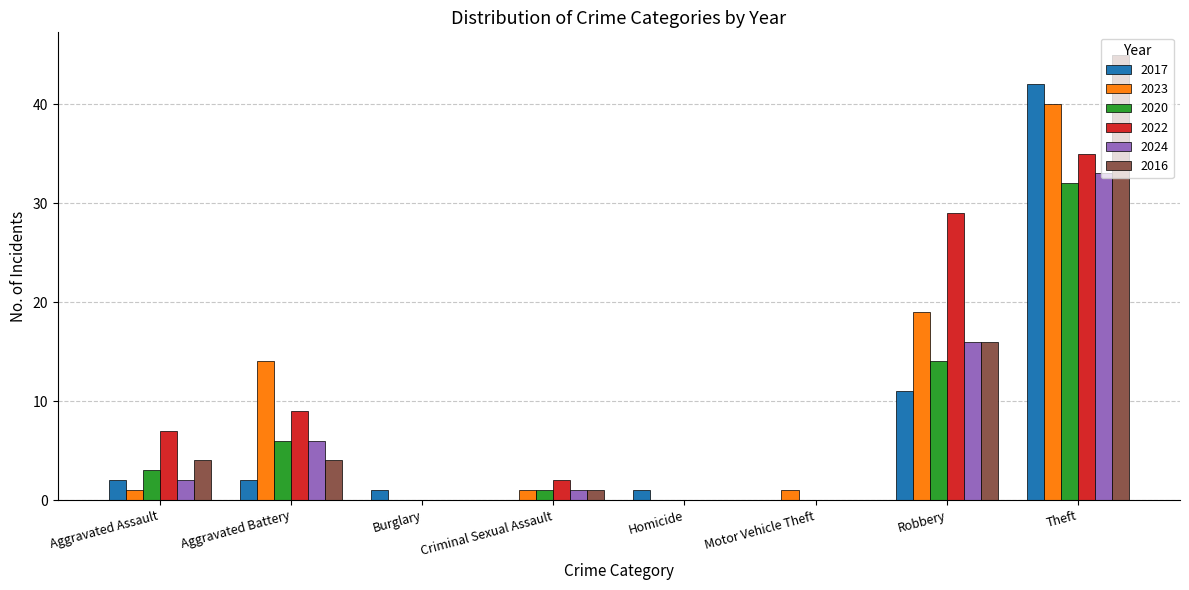

Which series has the largest total across all categories?

2022